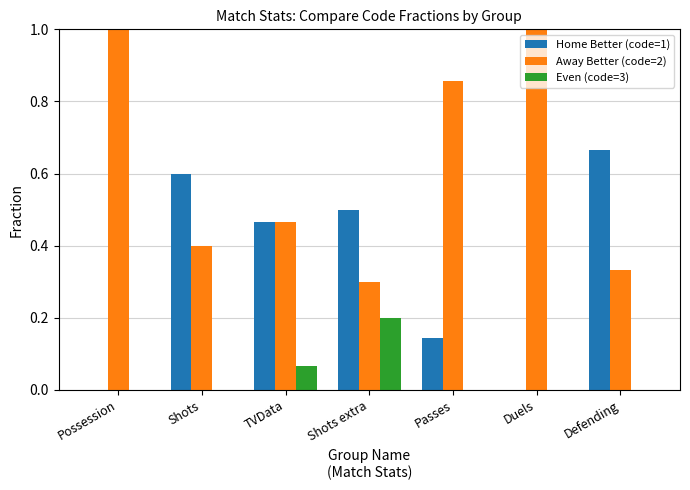

How many groups of bars are there?

7